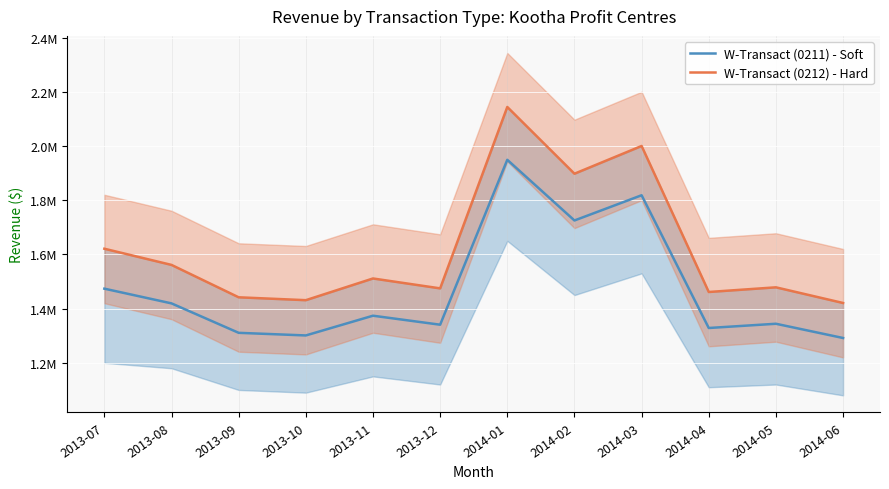

Which series has the largest total across all categories?

W-Transact (0212) - Hard